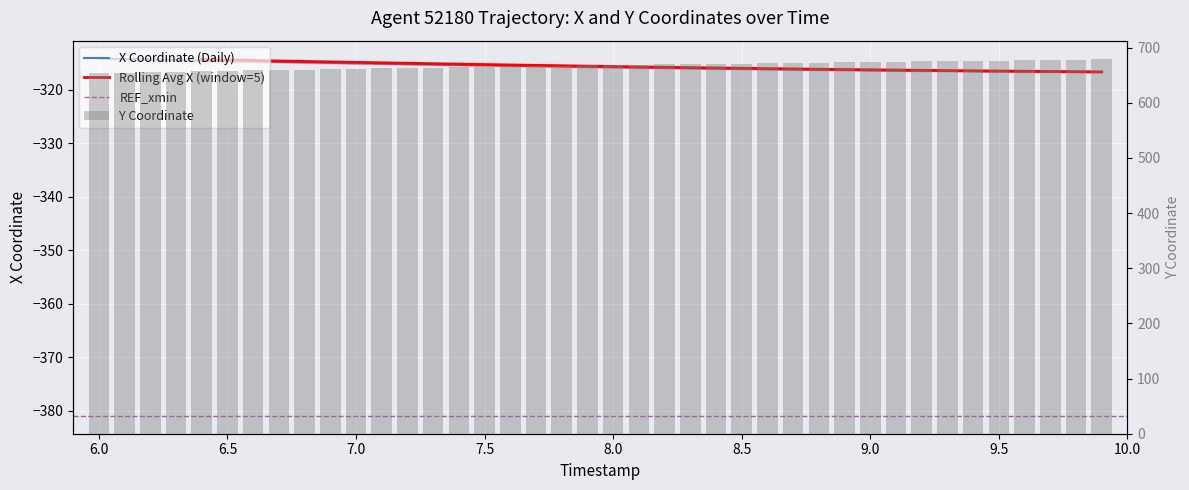

What is the difference between the maximum and minimum values in the Y series?

24.8